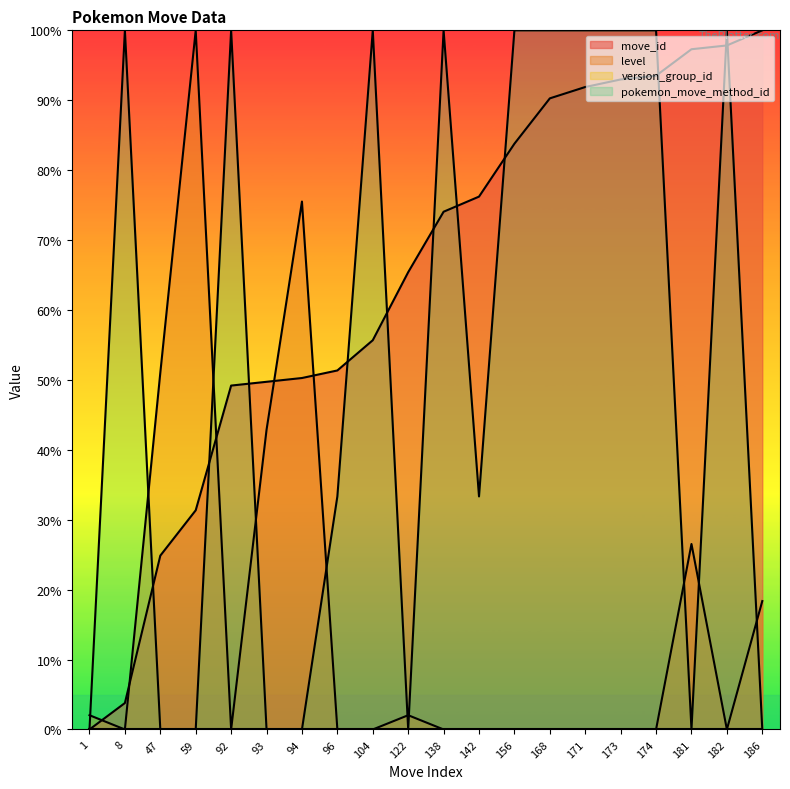

At which label is level closest to 50?

47